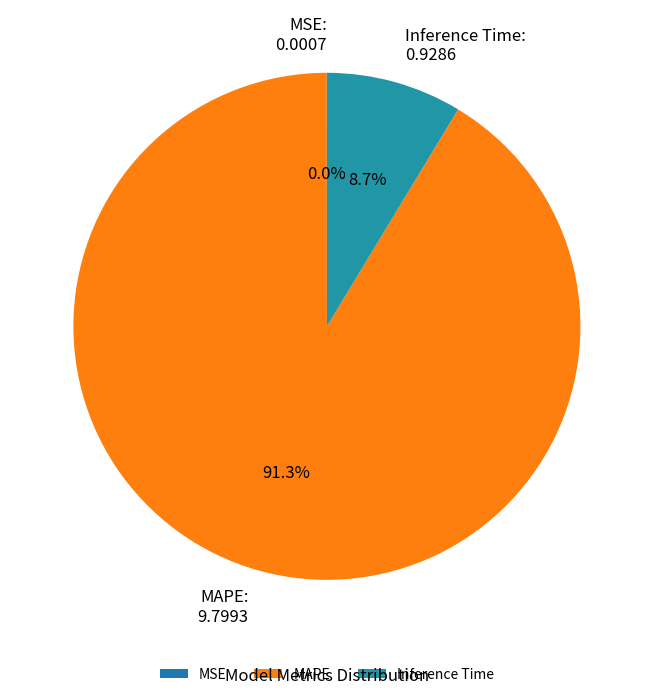

What percentage is NOT represented by MAPE?

8.7%